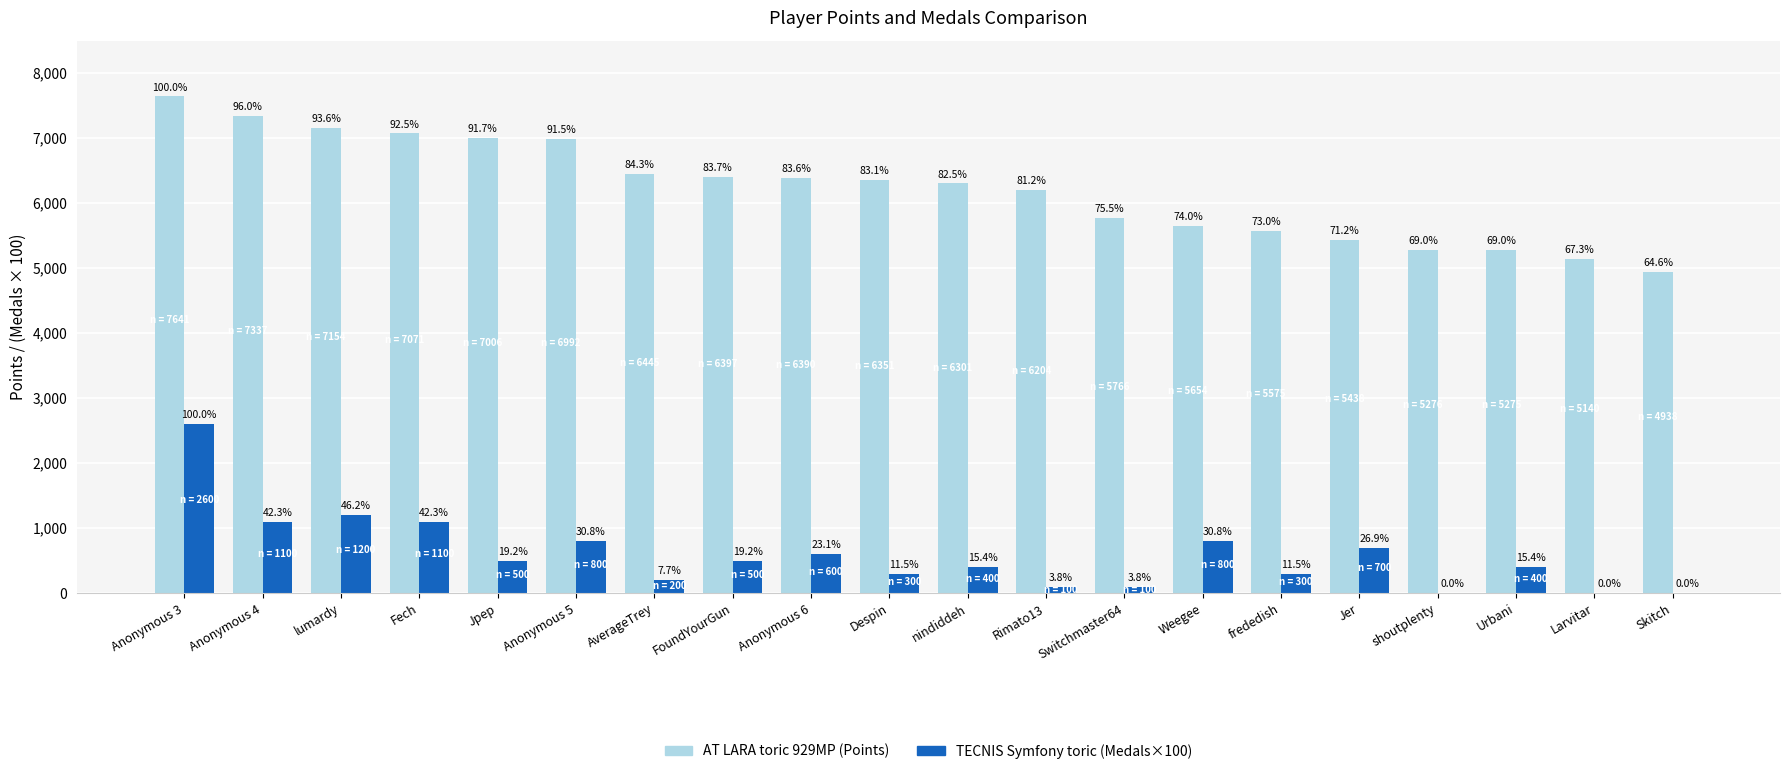

What is the highest value of the TECNIS Symfony toric (Medals×100) series?

2600